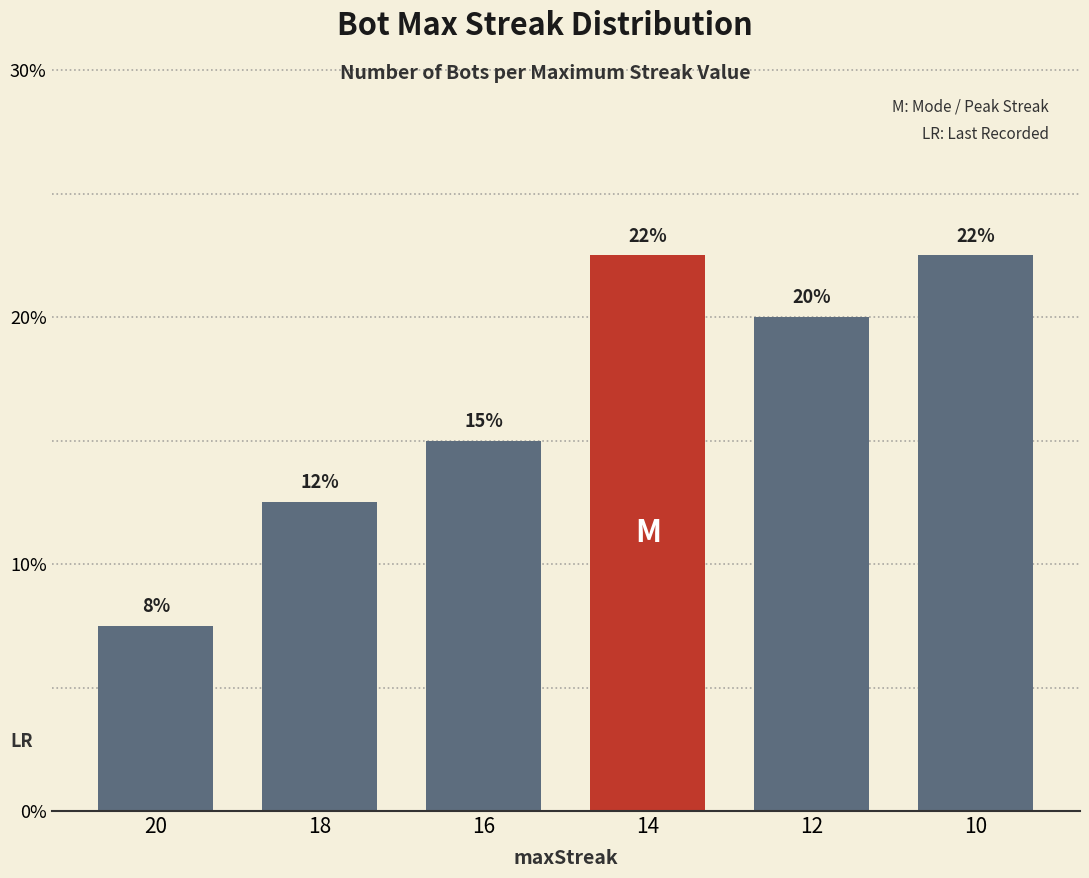

What is the minimum value shown in the chart?

7.5